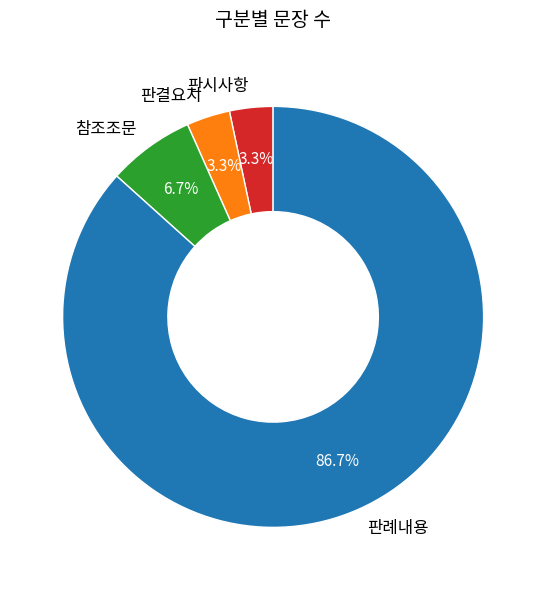

Approximately how many times larger is the value at 판결요지 compared to 판시사항?

1.0